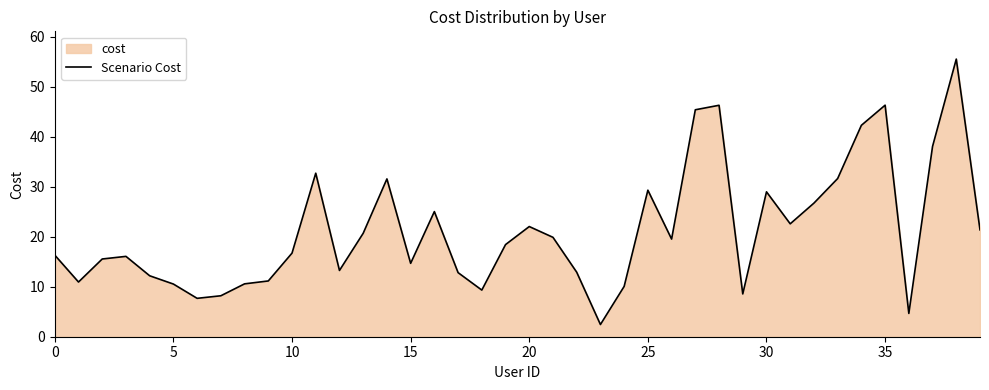

Reading left to right, extract all data points from this chart.

16.3	10.9	15.6	16.1	12.2	10.5	7.7	8.2	10.6	11.2	16.7	32.7	13.3	20.7	31.6	14.7	25.0	12.8	9.3	18.4	22.0	19.9	12.9	2.4	10.1	29.3	19.5	45.4	46.3	8.6	29.0	22.6	26.7	31.7	42.3	46.3	4.7	38.1	55.6	21.4